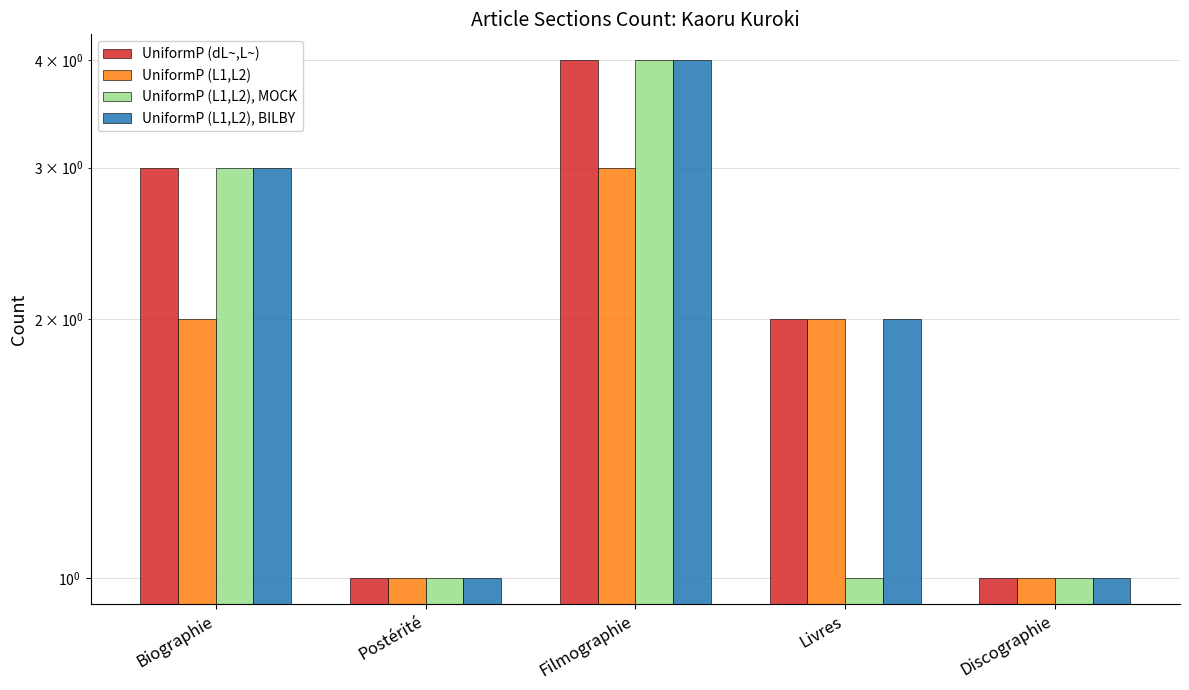

What is the total value across all series at Livres?

7